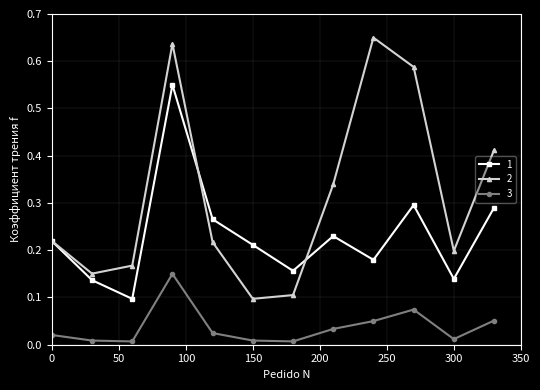

True or false: 1 has more than 0 interior local peaks.

True